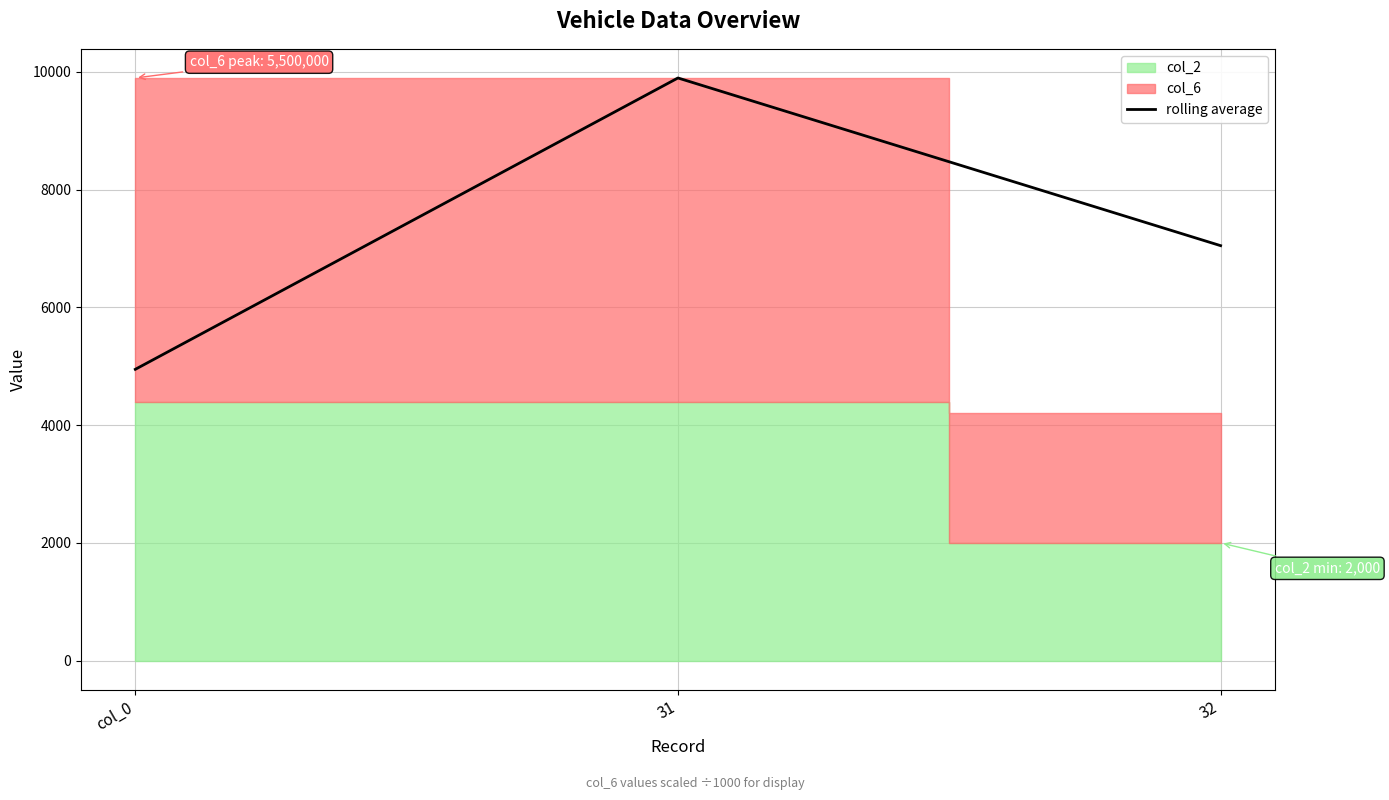

What is the difference between the maximum and minimum values?

4947.5